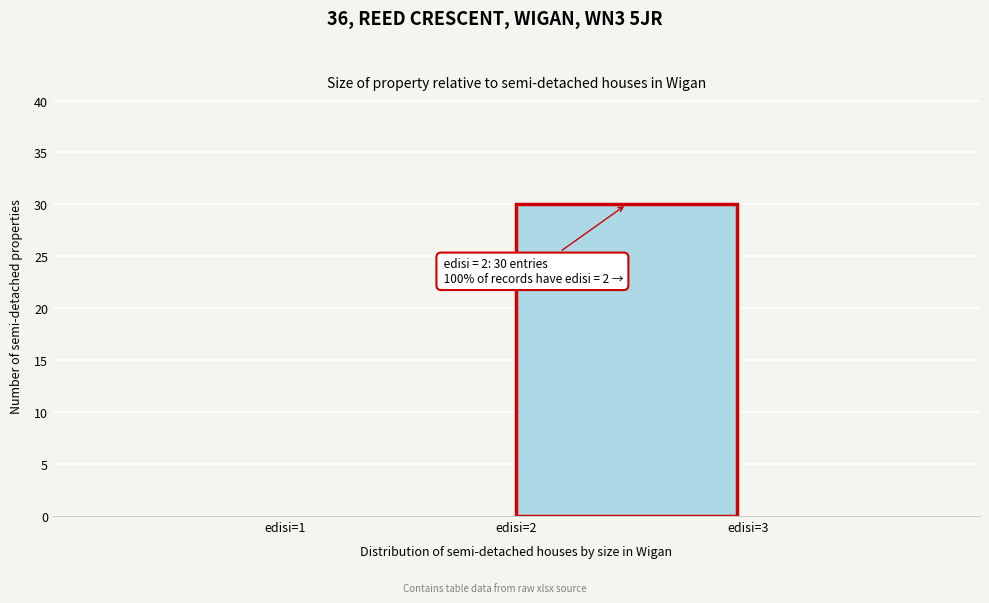

Over which range of the x-axis is the bar tallest?

2 to 3